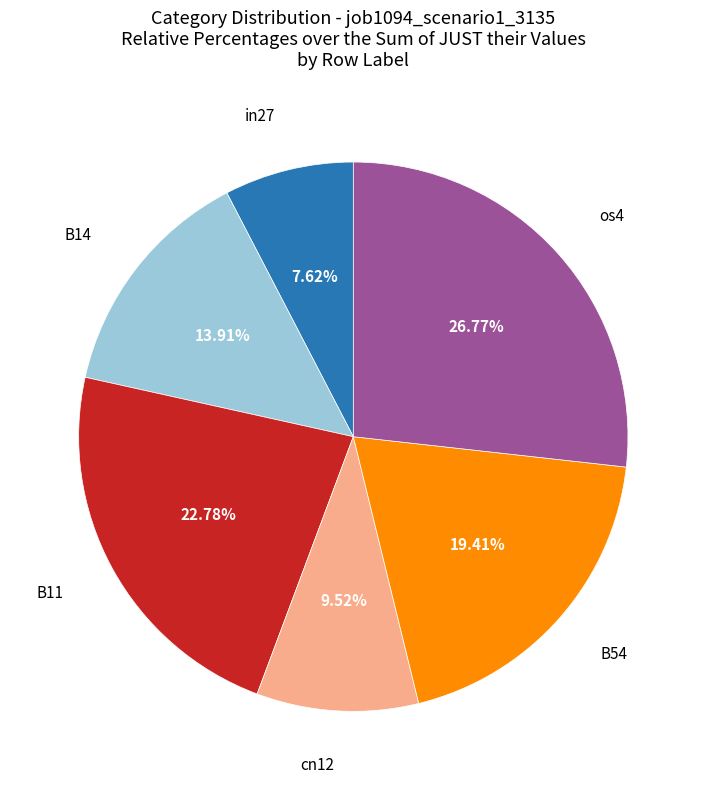

Does any single category account for the majority?

No